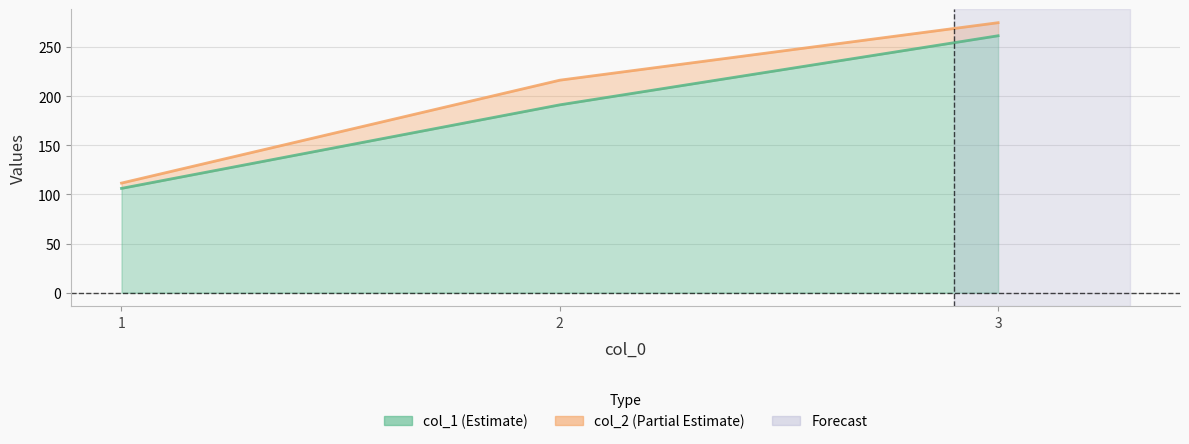

The value of col_1 at 3 is 261.6. True or false?

True